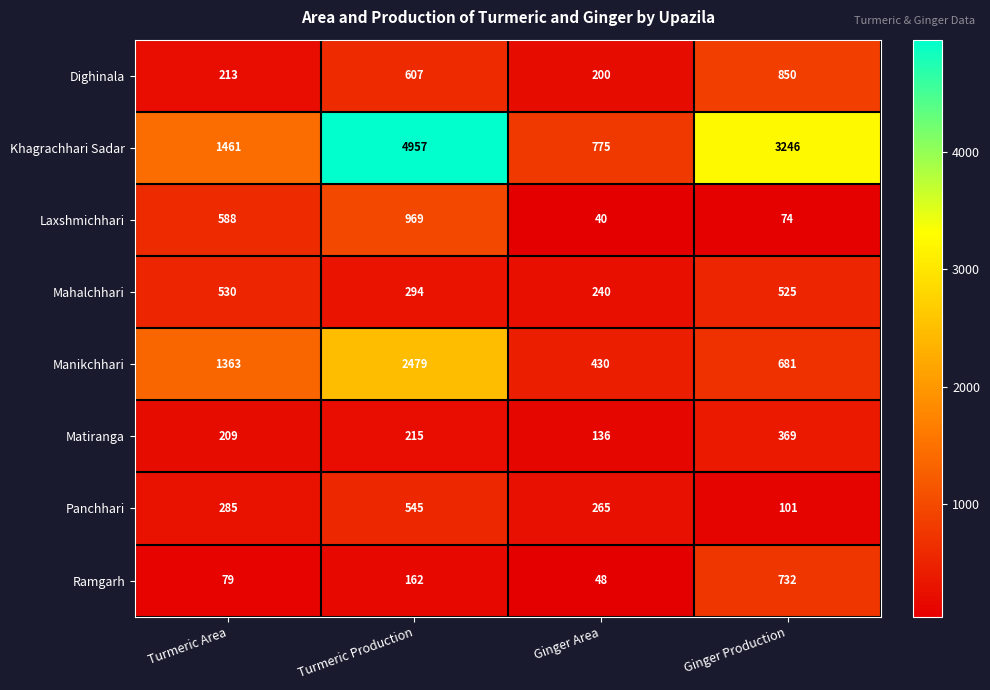

What is the difference between the maximum and minimum values in the Manikchhari series?

2049